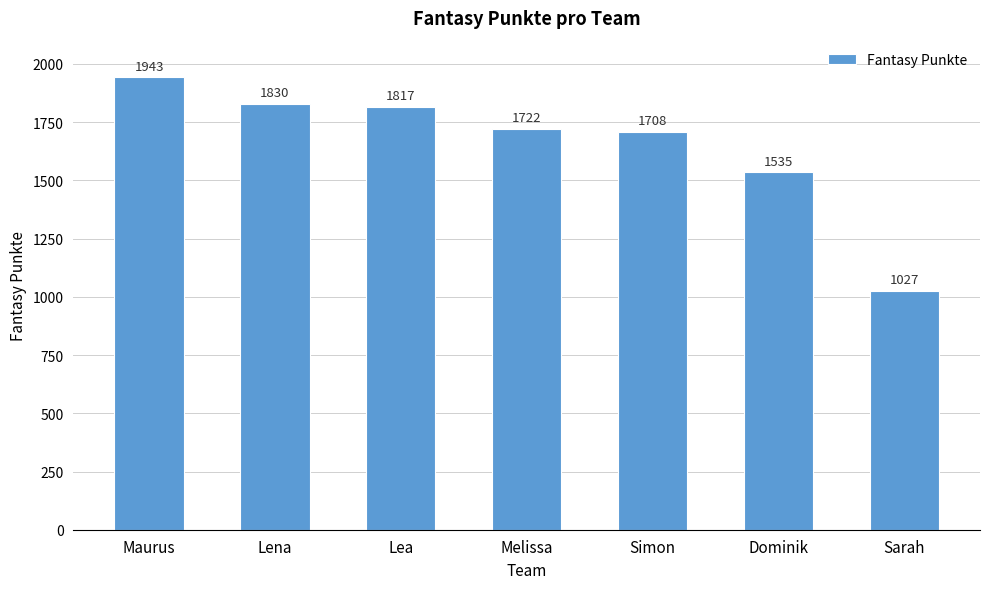

How many bars are there in total?

7